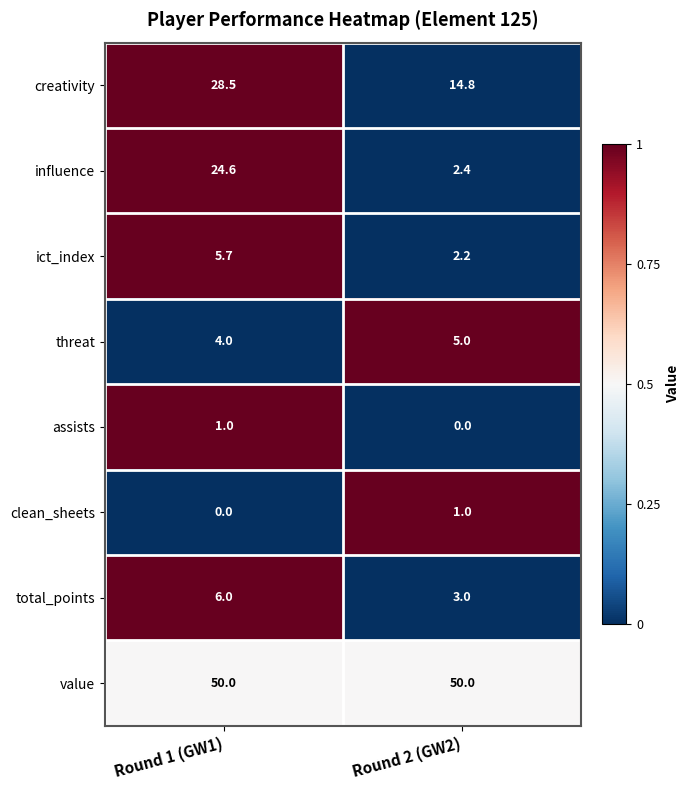

Rank the categories by threat value from highest to lowest.

Round 2 (GW2), Round 1 (GW1)